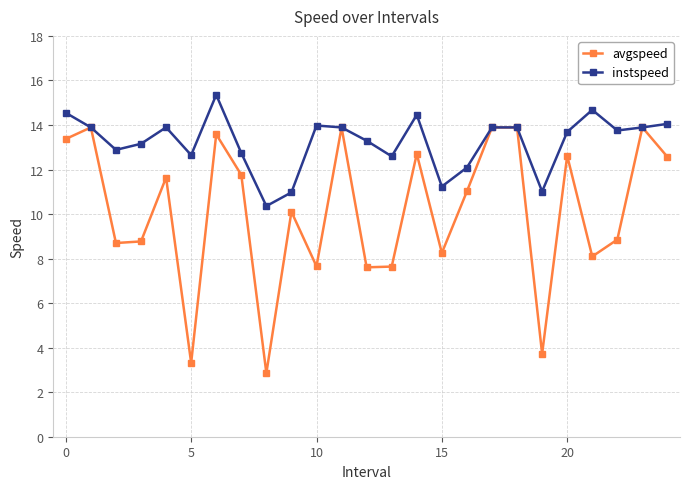

Which series has the largest total across all categories?

instspeed